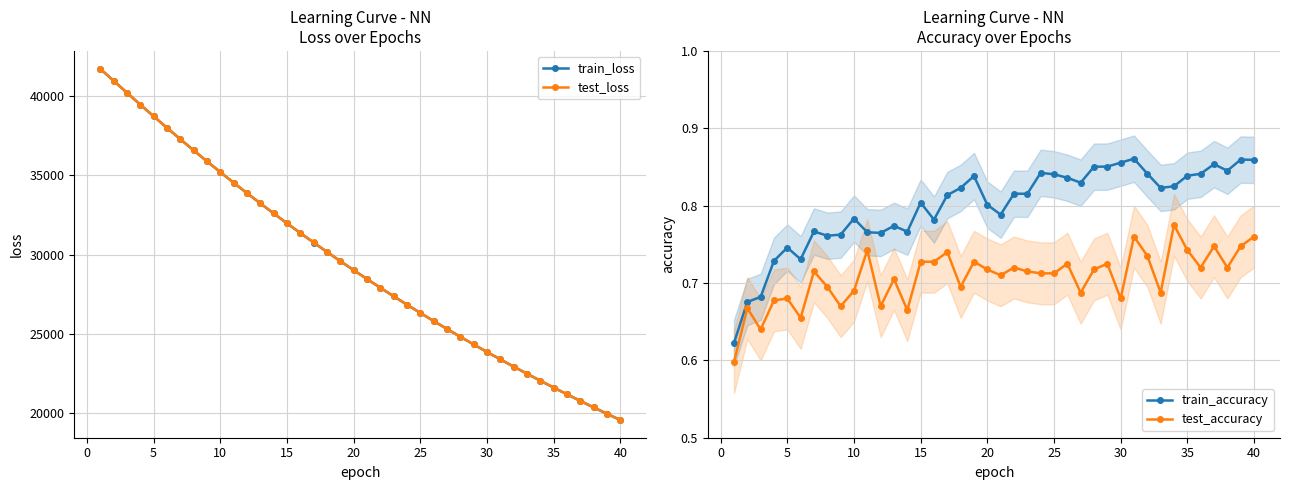

Count the test_accuracy values in the range 0 to 1.

40